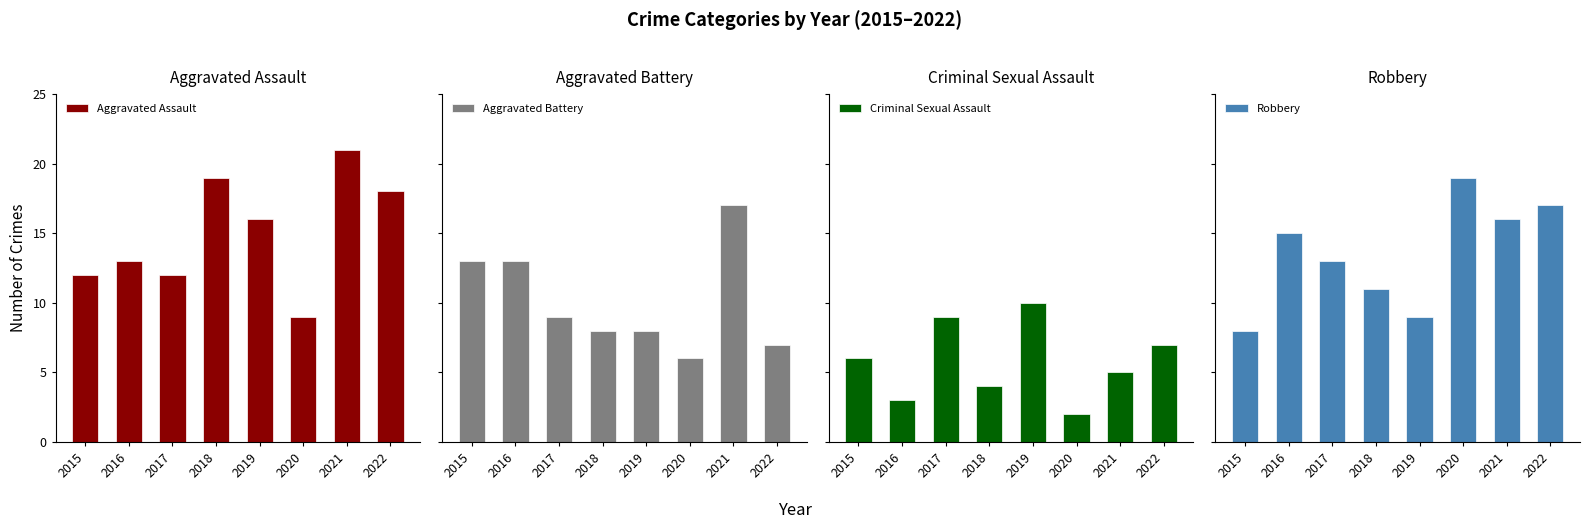

Rank the series at 2015 from lowest to highest value.

Criminal Sexual Assault, Robbery, Aggravated Assault, Aggravated Battery